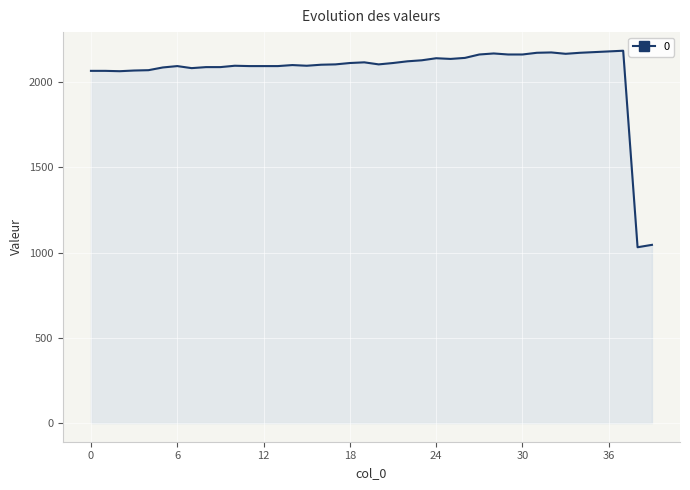

What is the minimum value shown in the chart?

1031